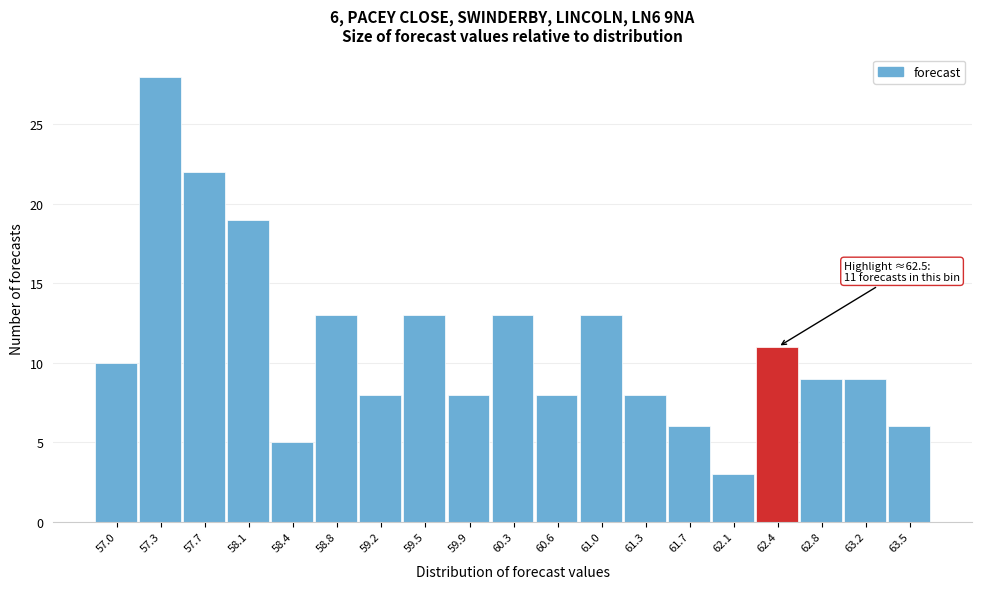

Over which range of the x-axis is the bar tallest?

57.15 to 57.55